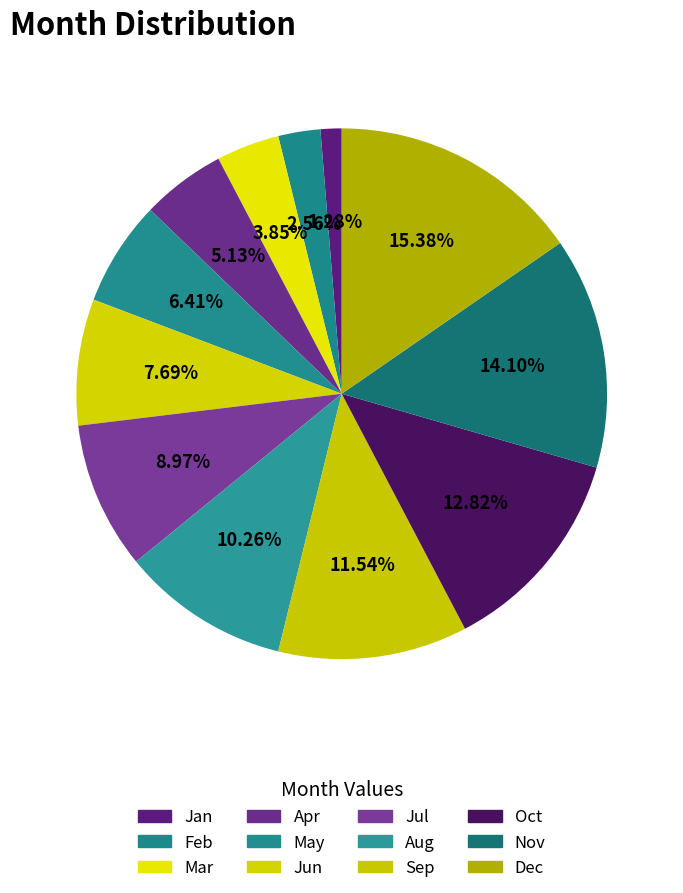

Does Dec account for over 50% of the chart?

No